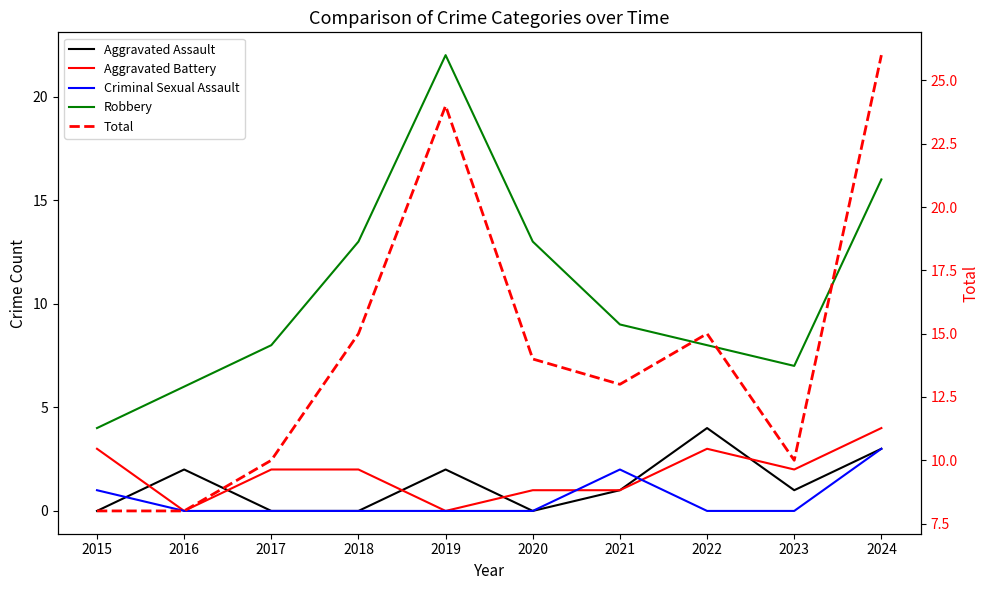

Is this an area chart (filled region under the line)?

No